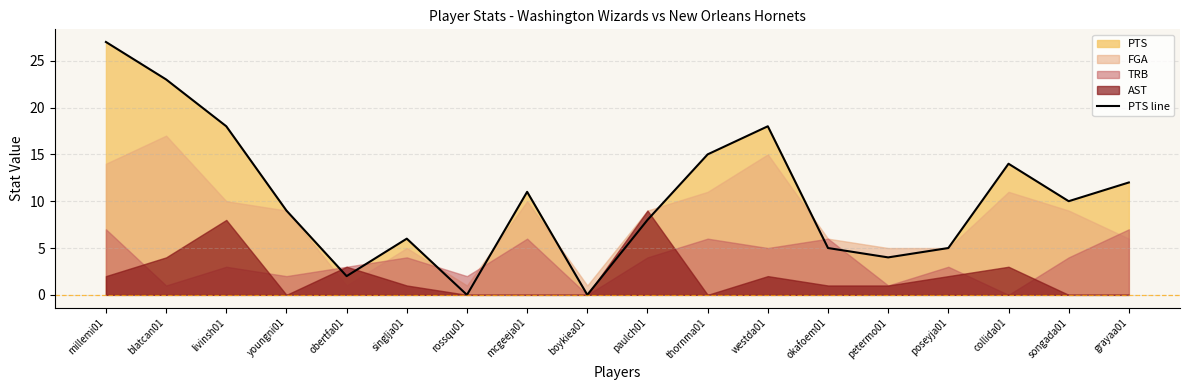

What is the label of the 17th point from the left?

songada01